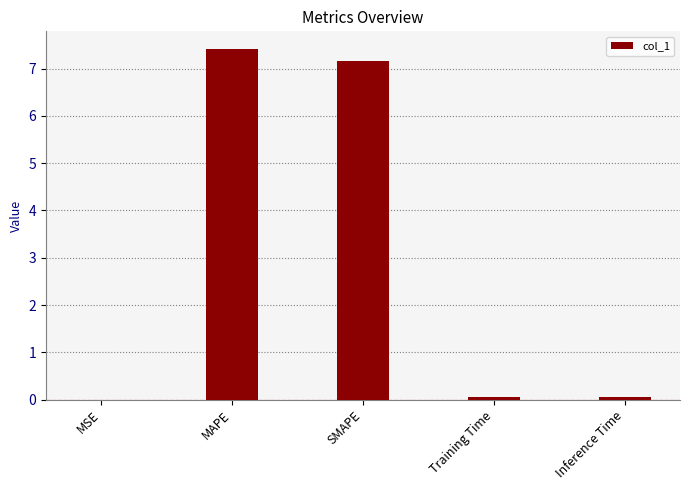

Which has a higher value, MSE or SMAPE?

SMAPE